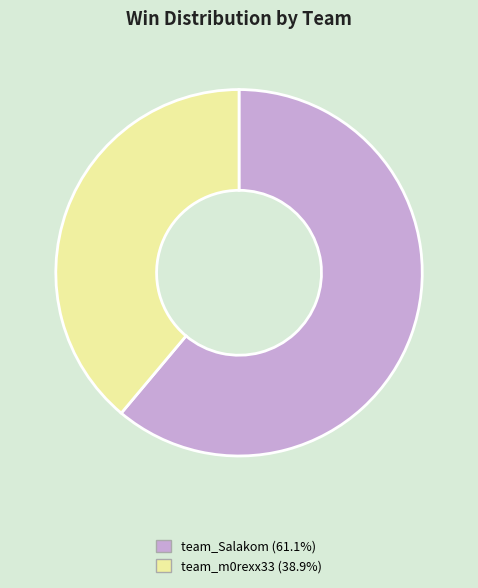

True or false: team_m0rexx33 accounts for 39% of the total.

True